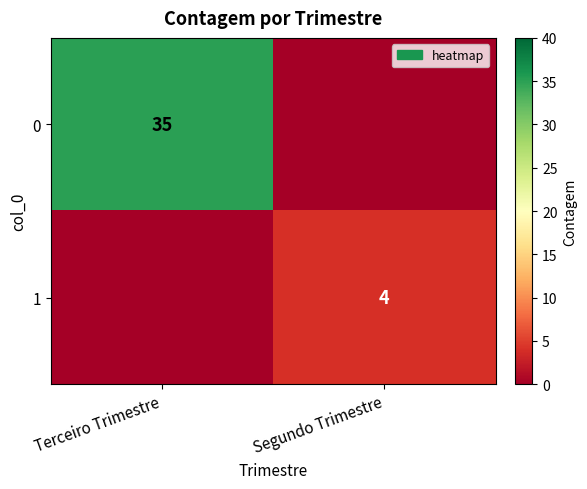

How many categories are shown in the chart?

2